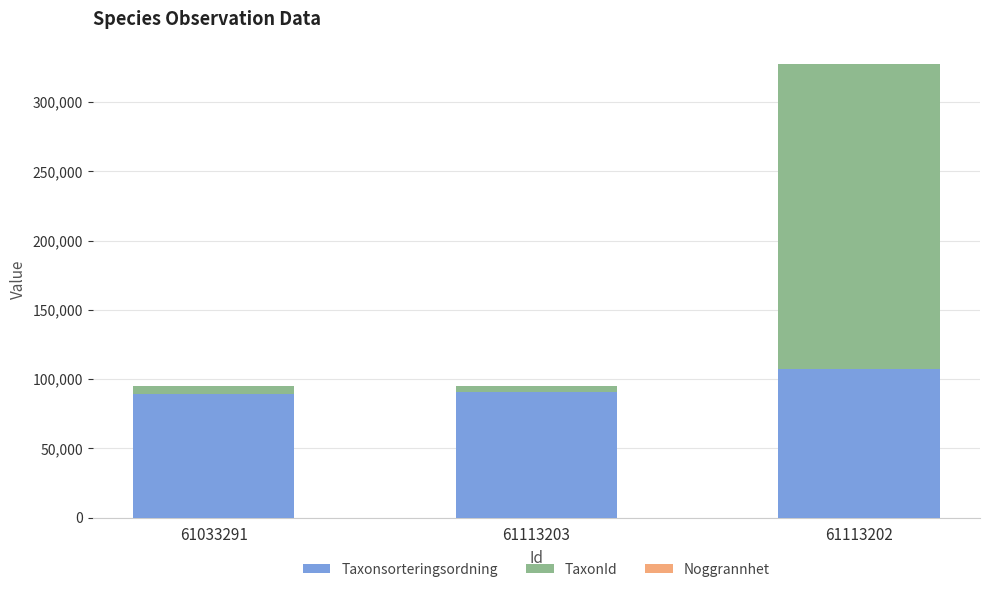

True or false: Taxonsorteringsordning has a value of 126303 at 61113203.

False